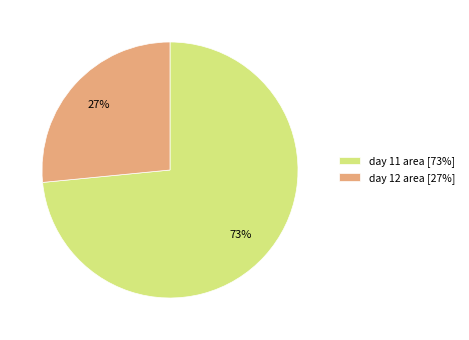

Rank the categories by value from lowest to highest.

day 12 area [27%], day 11 area [73%]